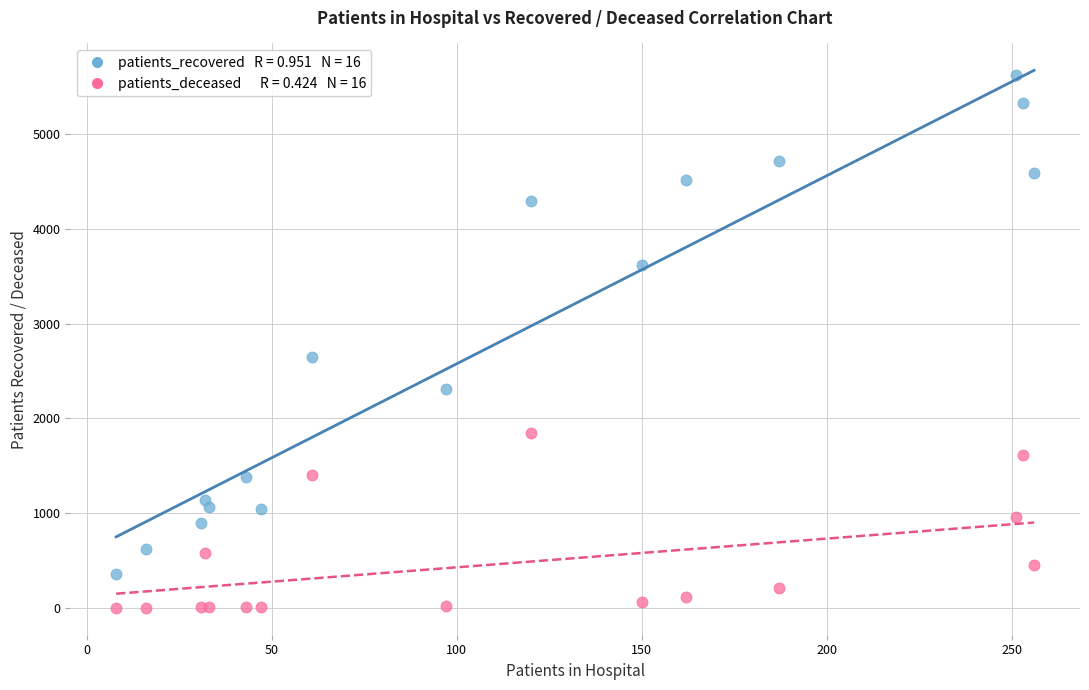

Across all series, what Y value is closest to 2812?

2644